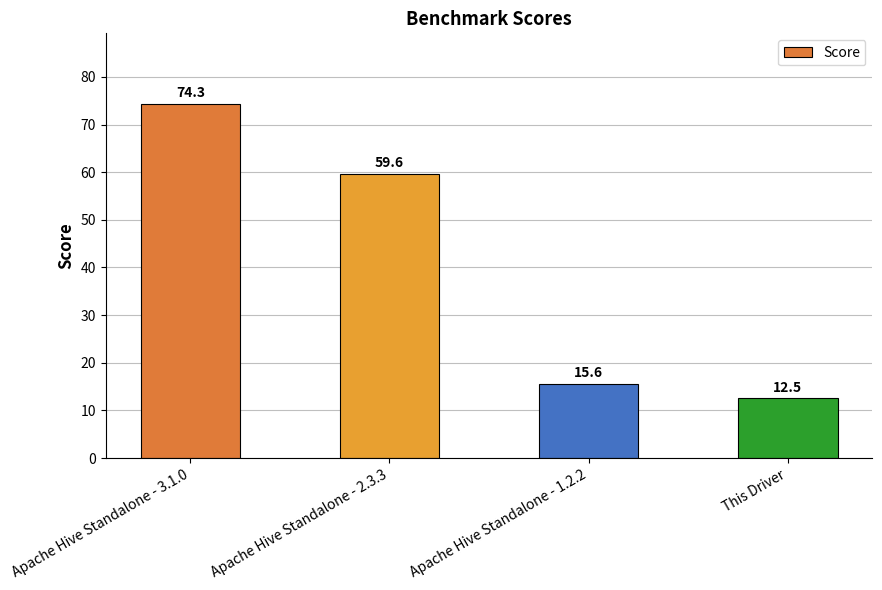

What is the value of the 1st bar from the left?

74.3